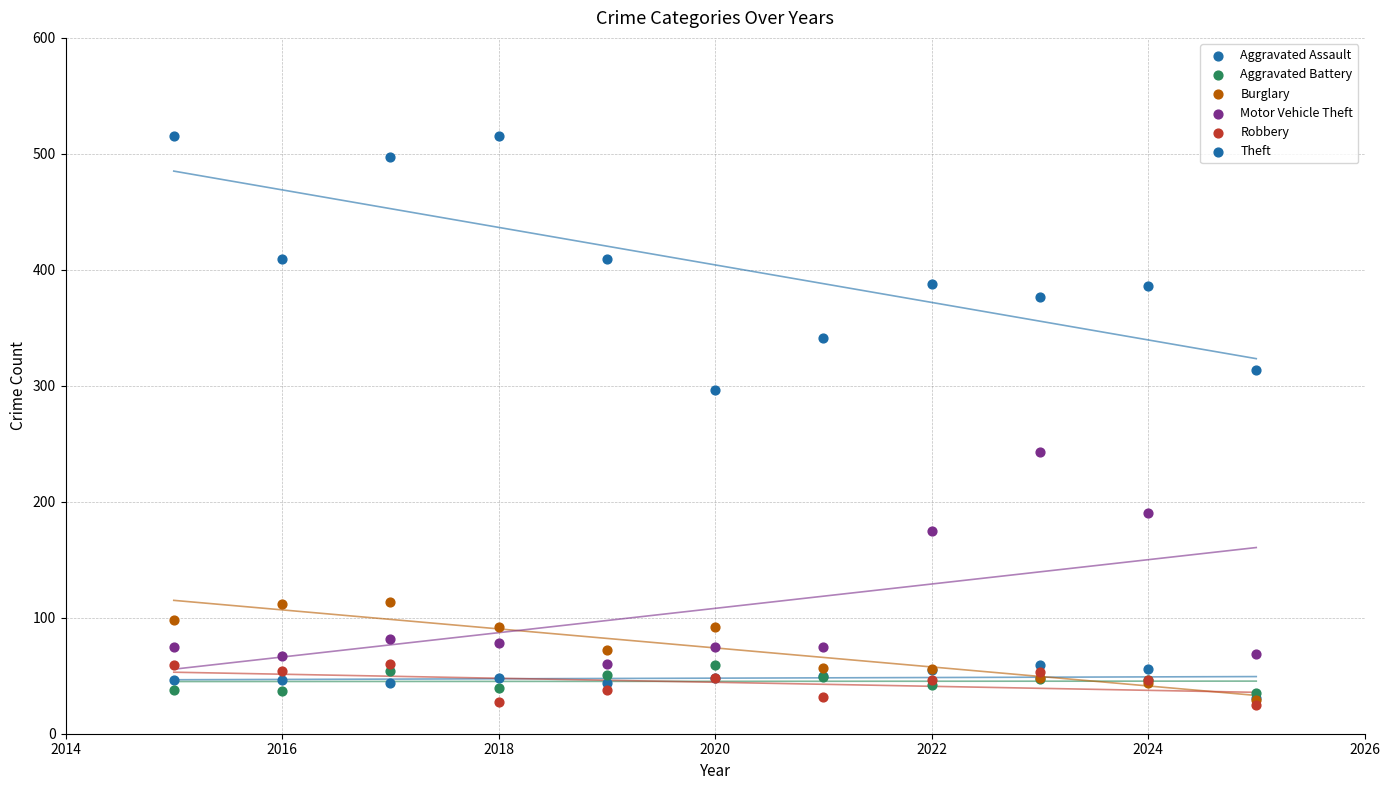

In the Motor Vehicle Theft series, what Y value is closest to 151?

175